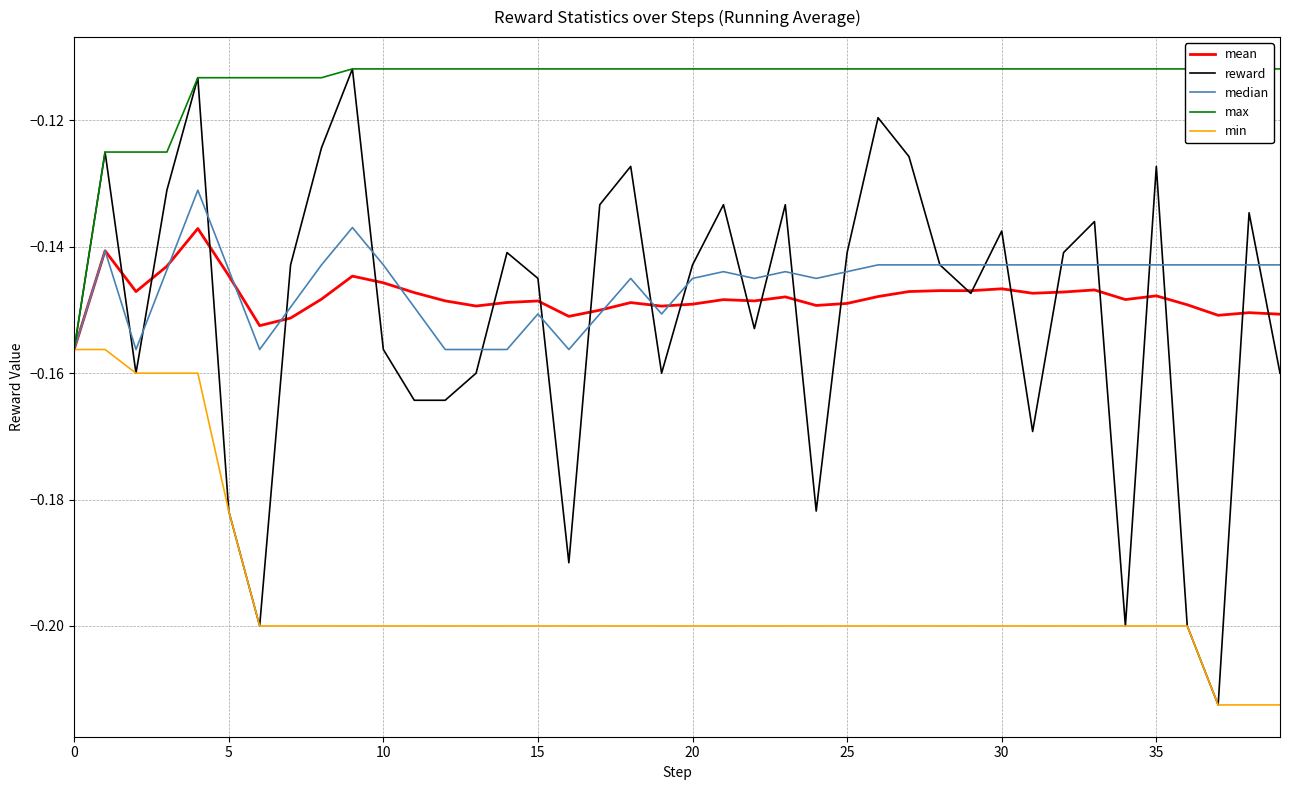

True or false: max and median intersect in this chart.

False